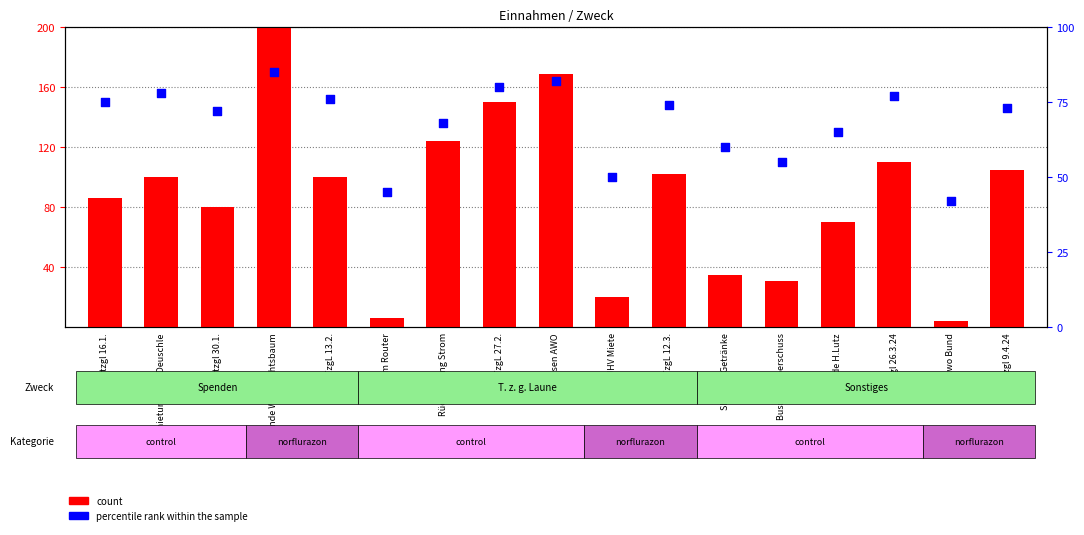

At which category is the sum across all series the highest?

Spende Weihnachtsbaum